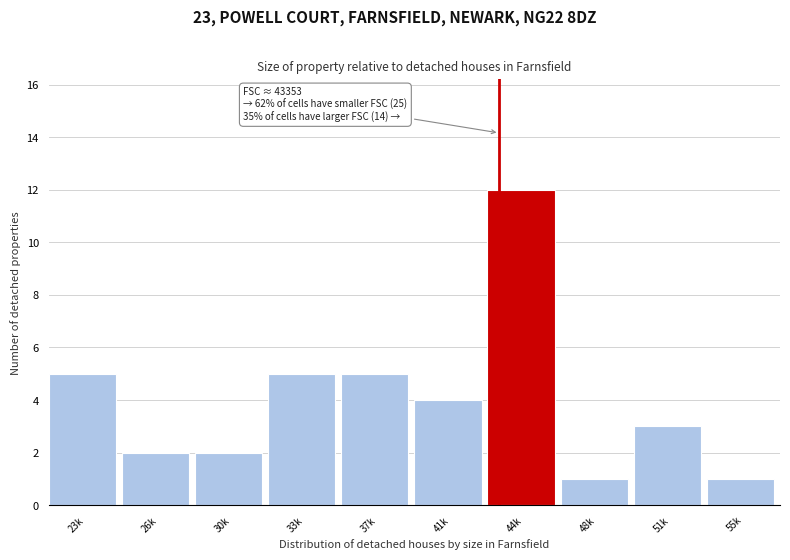

Reading right to left, list all the values displayed in this chart.

55k=1	51k=3	48k=1	44k=12	41k=4	37k=5	33k=5	30k=2	26k=2	23k=5